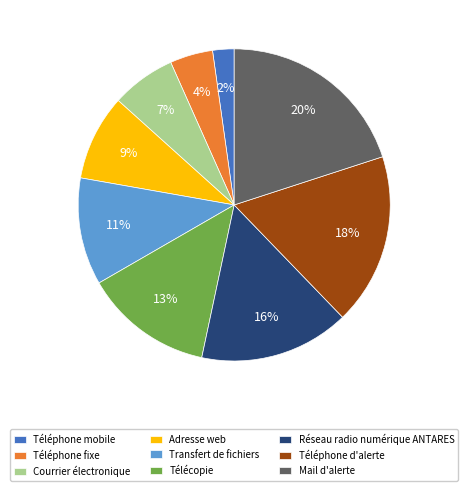

What percentage is the Transfert de fichiers slice, to the nearest percent?

11%